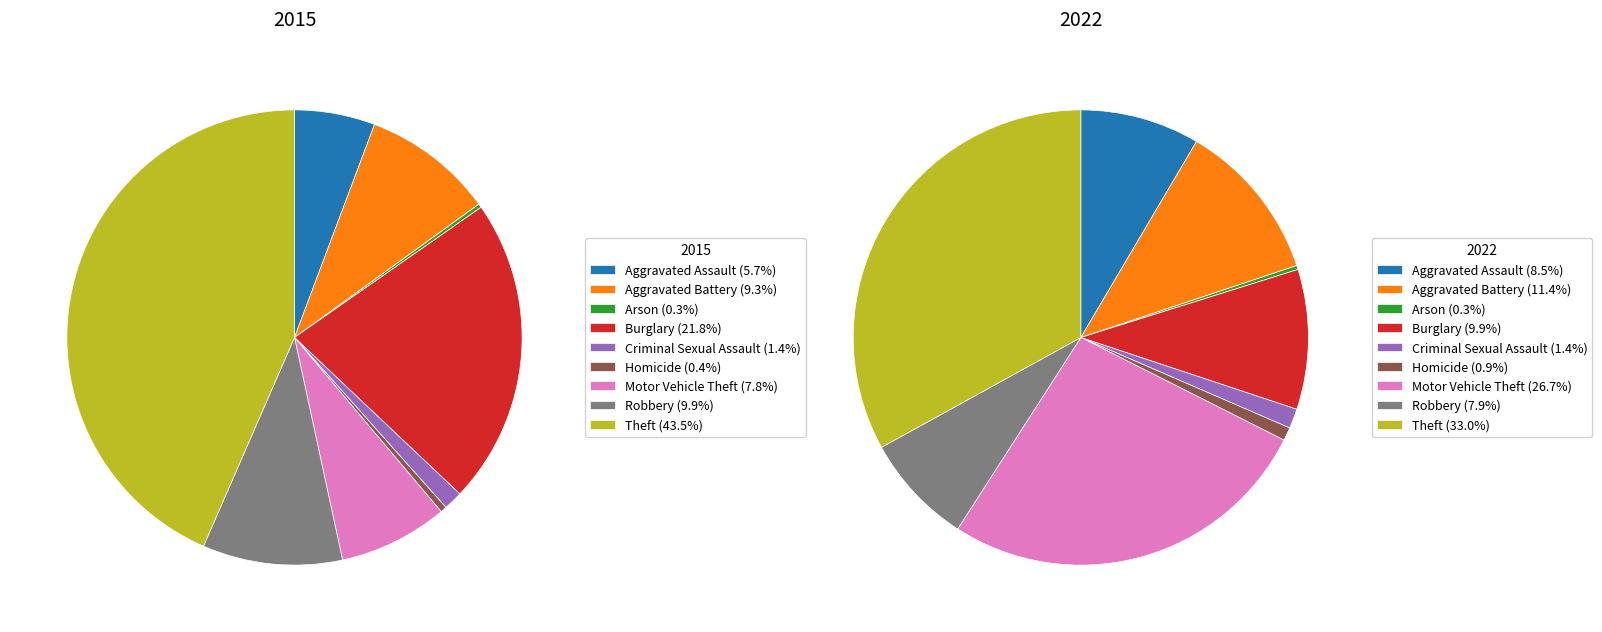

Does Robbery account for over 50% of the chart?

No